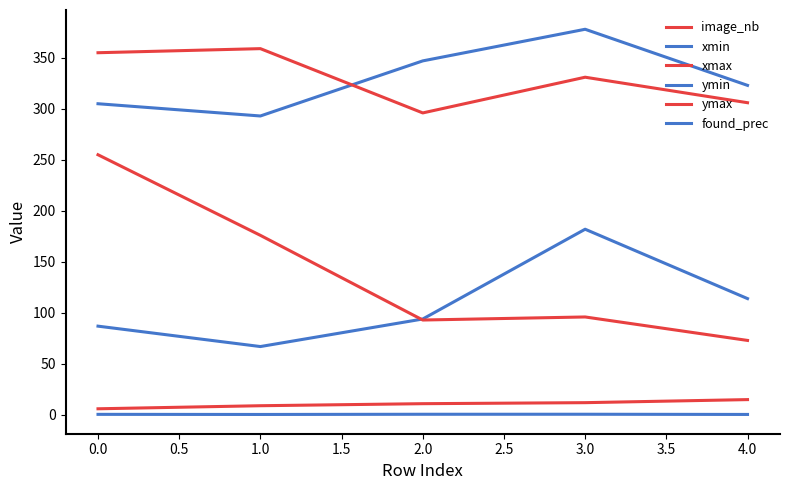

Is it true that found_prec equals 1.1 at 3.0?

False